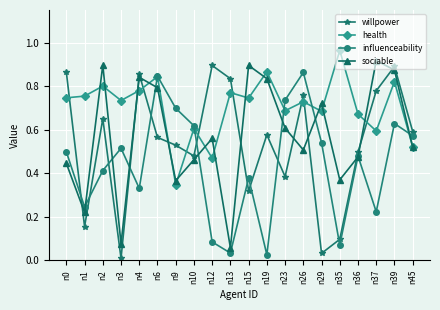

At which label does health reach its peak?

n35